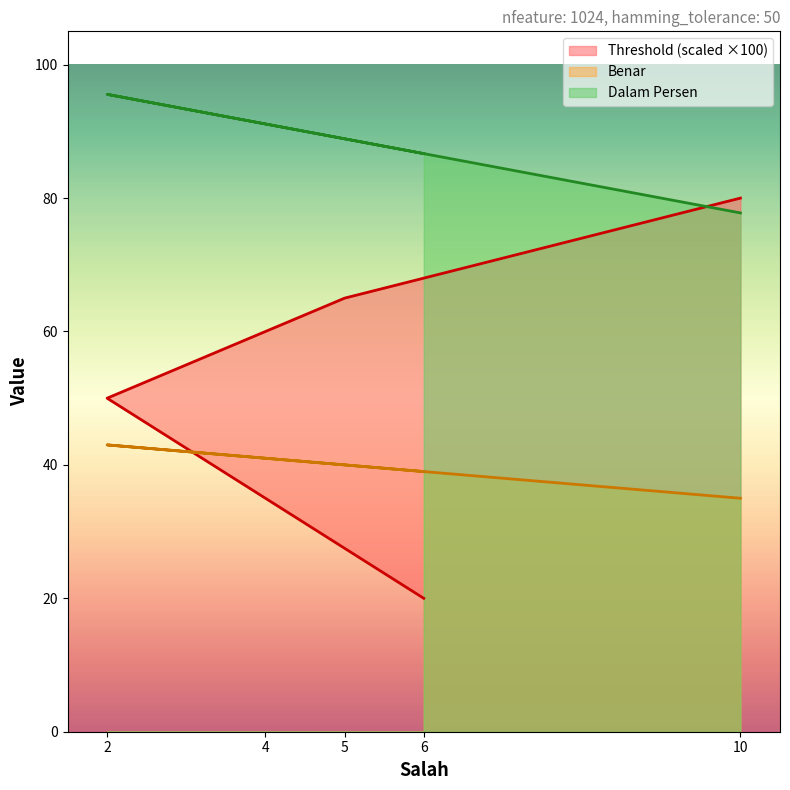

Between 2 and 10, which series saw the biggest shift?

Threshold